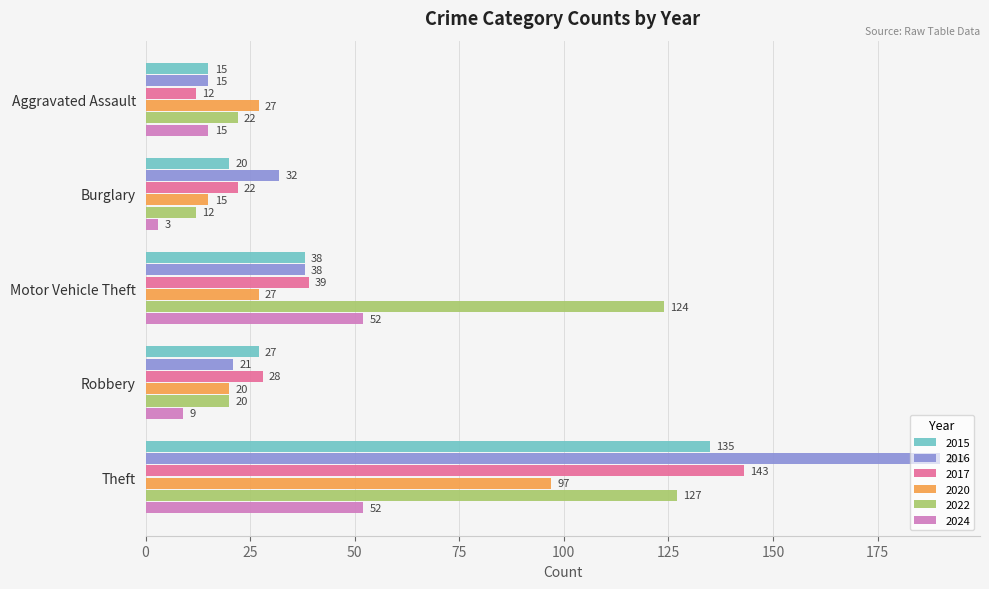

What is the total value across all series at Theft?

744